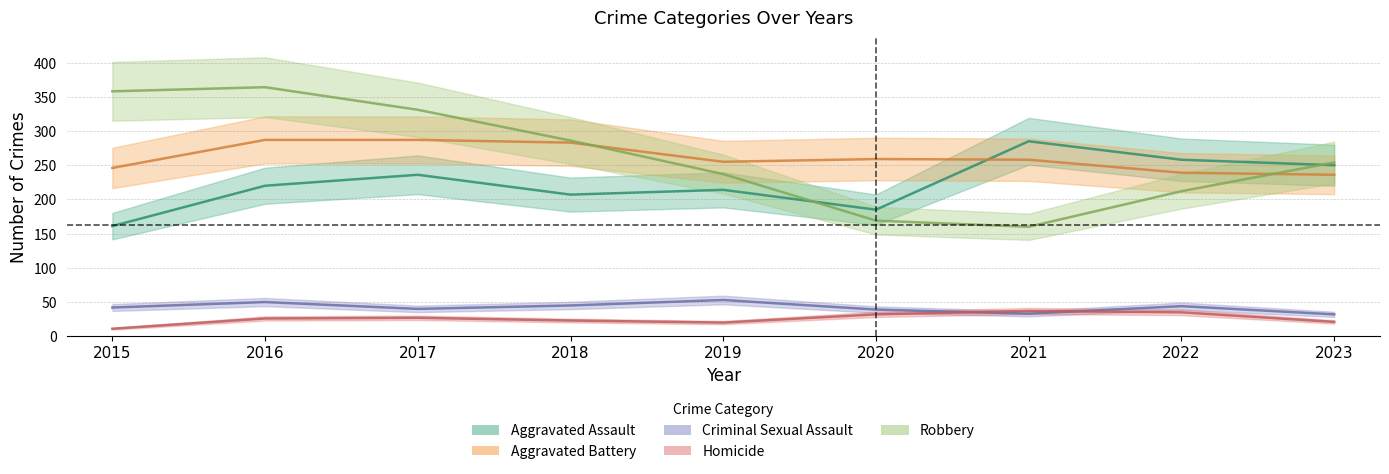

Which has a higher value, 2018 or 2023?

2023